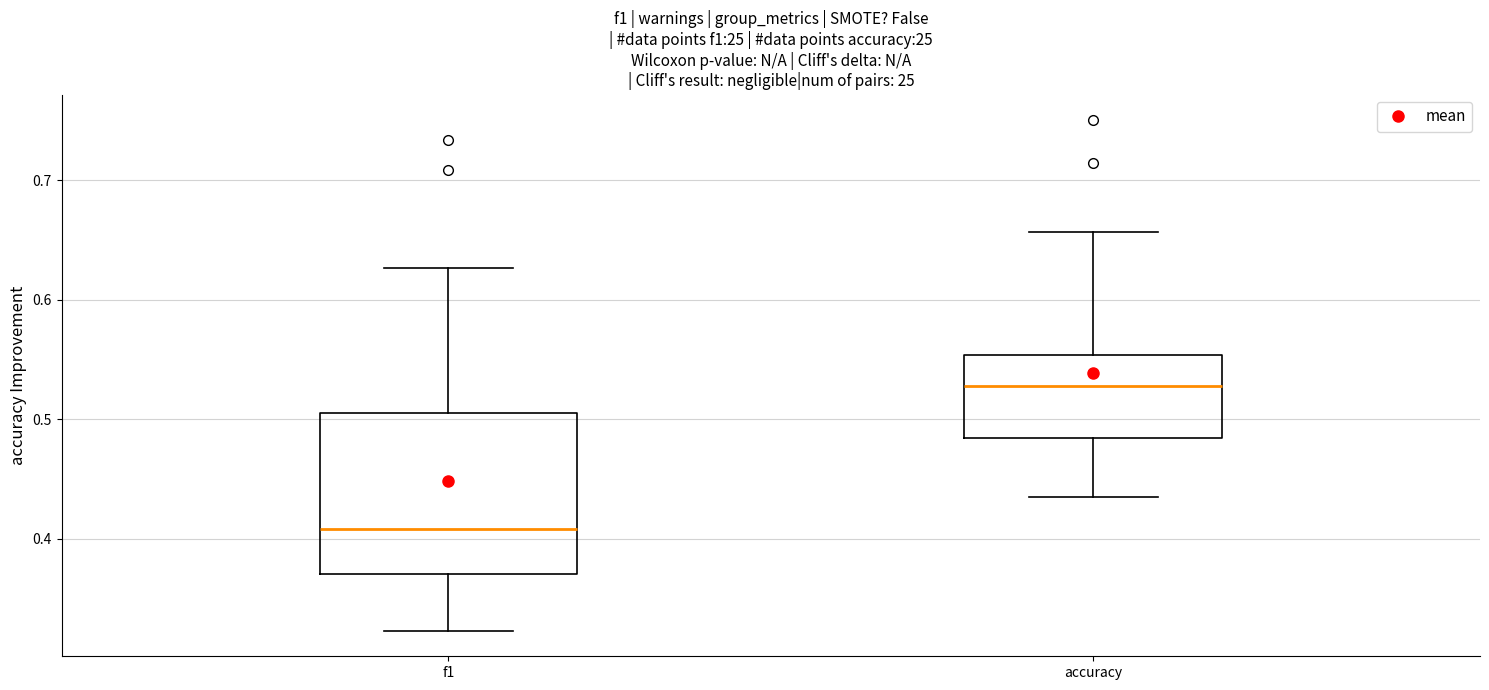

Comparing the boxes themselves (not the whiskers), which one is the tallest?

f1